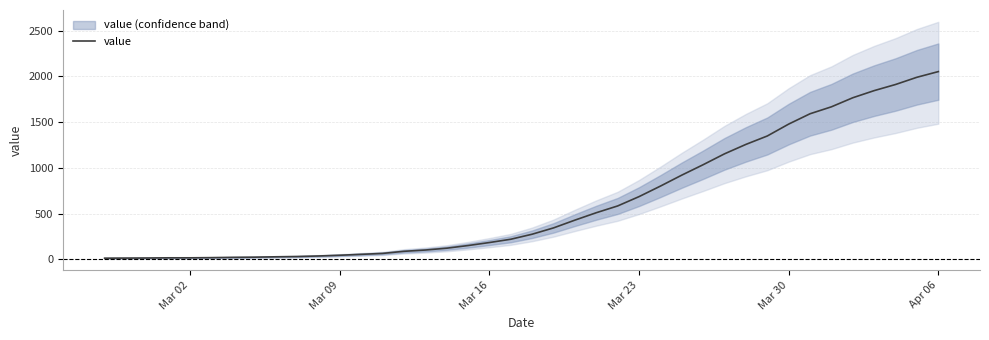

Is this an area chart (filled region under the line)?

No